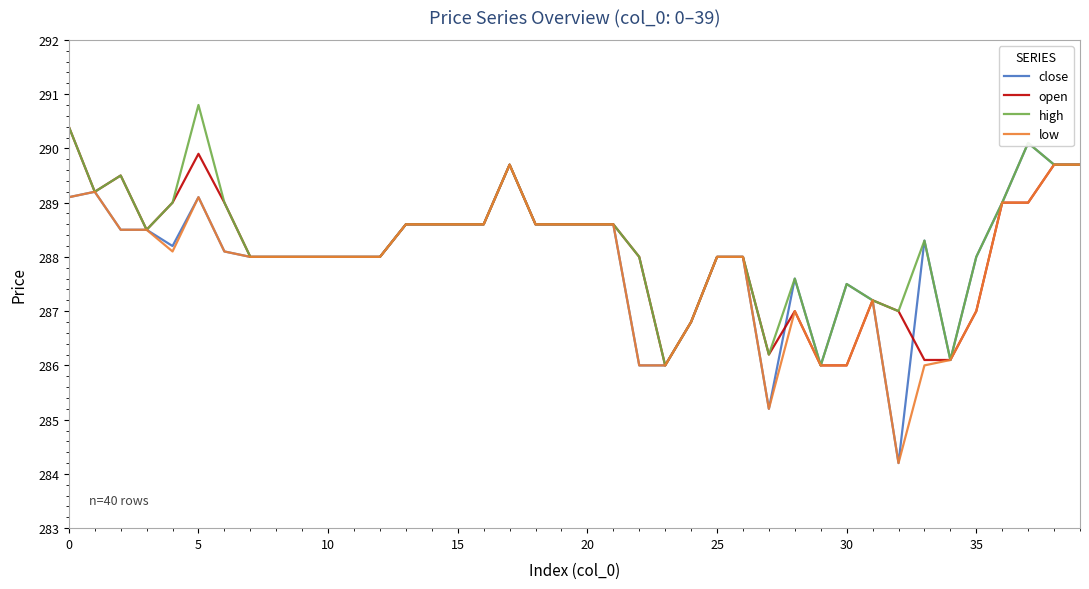

True or false: open has more than 1 points higher than both neighbors.

True